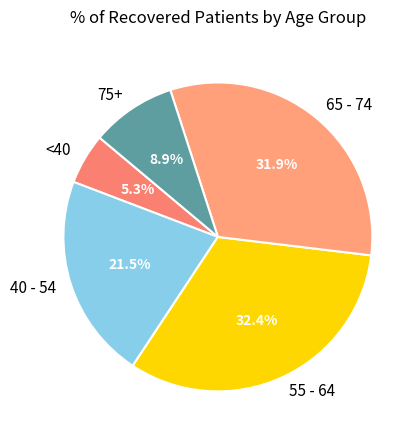

Is the sum of 65 - 74 and <40 greater than half?

No